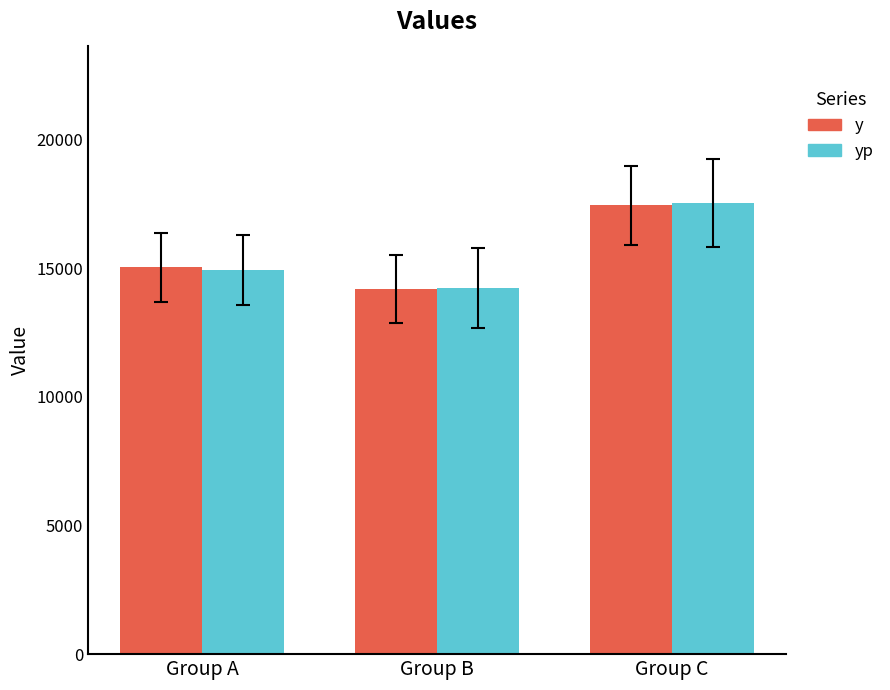

Reading left to right, extract all data points from this chart.

y: 15038.2	14193.3	17444.2
yp: 14944.9	14220.7	17524.5